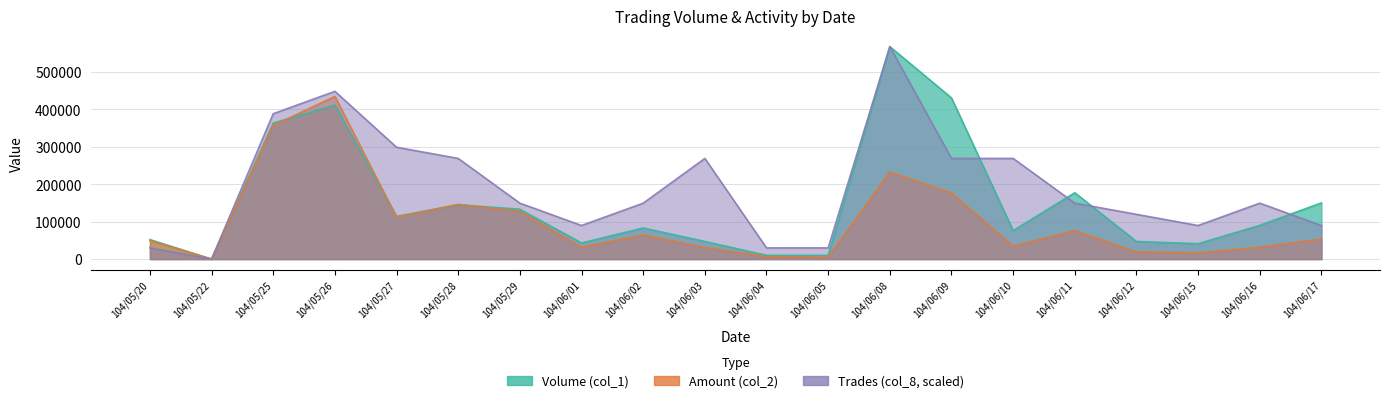

What is the sum of all Amount (col_2) values?

2004510.0